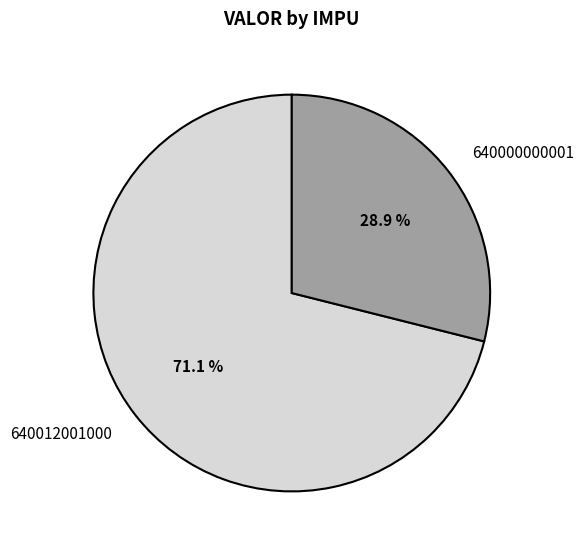

Count the number of slices in the pie.

2